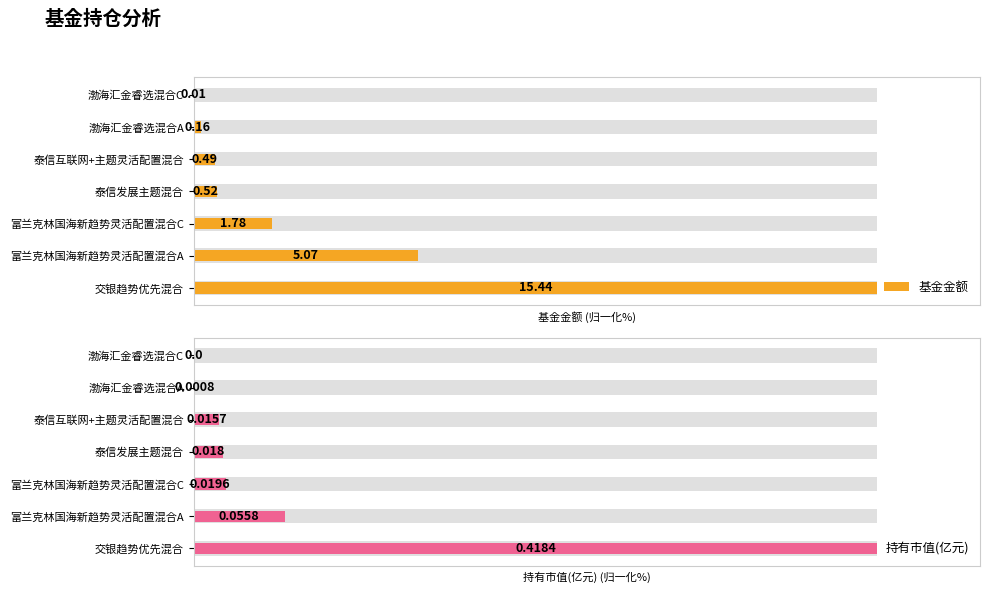

Reading left to right, what are all the values shown in this chart?

基金金额: 100.0	32.8	11.5	3.4	3.2	1.0	0.1
持有市值(亿元): 100.0	13.3	4.7	4.3	3.8	0.2	0.0